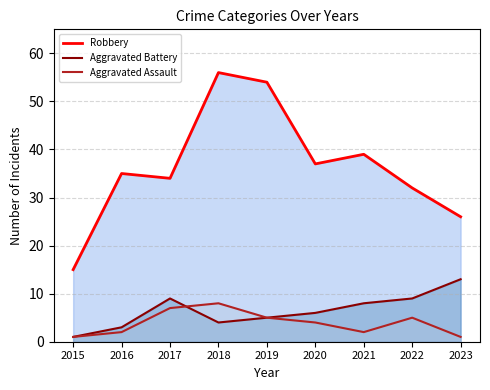

What is the minimum value for Aggravated Assault?

1